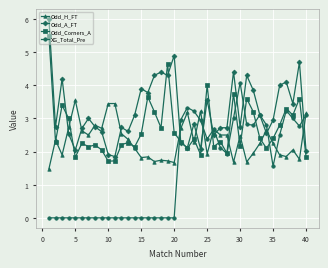

Which series has the largest total across all categories?

Odd_A_FT